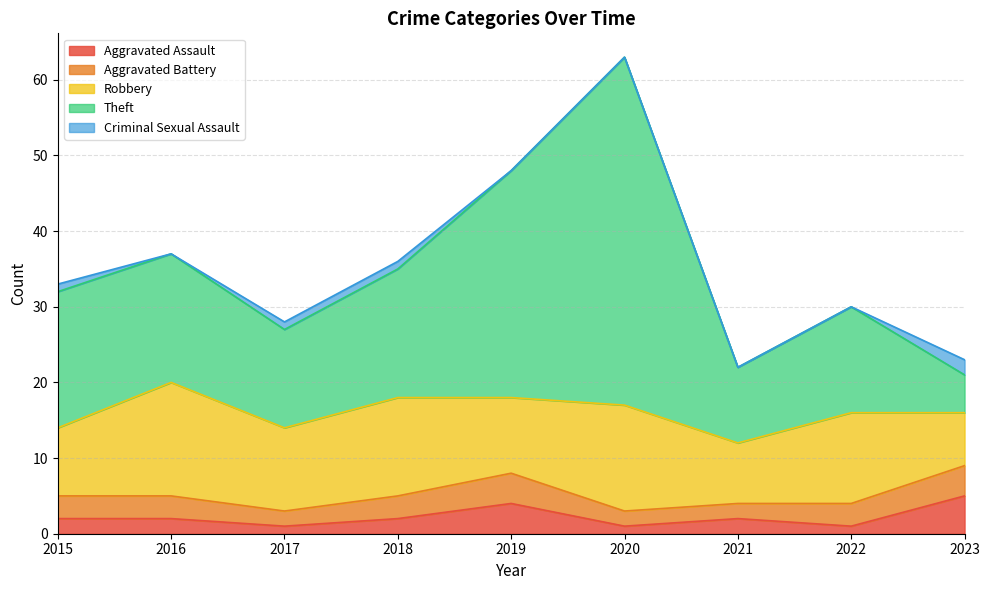

Reading left to right, transcribe all the data shown in this chart.

Aggravated Assault: 2	2	1	2	4	1	2	1	5
Aggravated Battery: 3	3	2	3	4	2	2	3	4
Robbery: 9	15	11	13	10	14	8	12	7
Theft: 18	17	13	17	30	46	10	14	5
Criminal Sexual Assault: 1	0	1	1	0	0	0	0	2